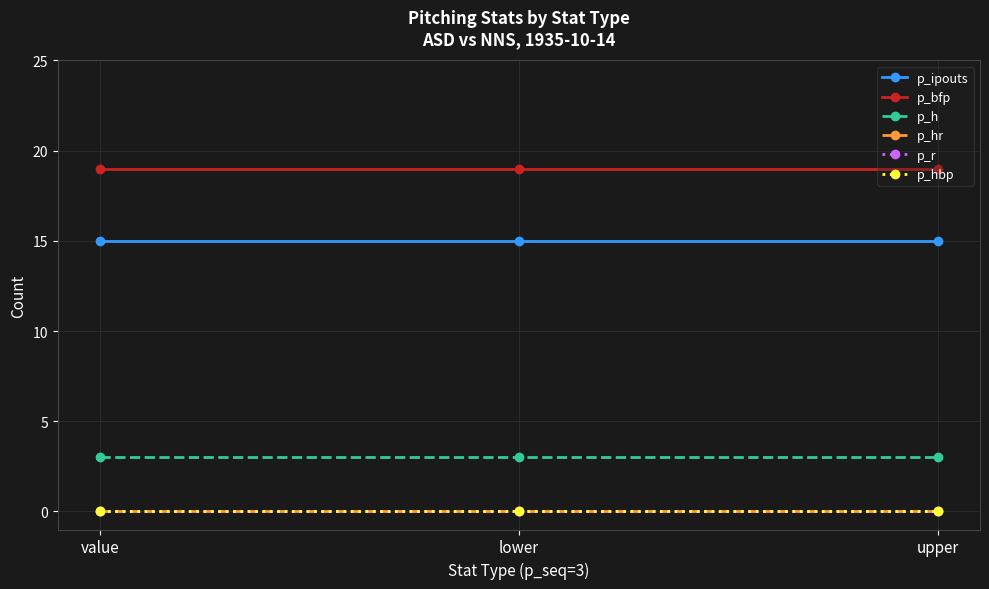

Does the chart have visible grid lines?

Yes